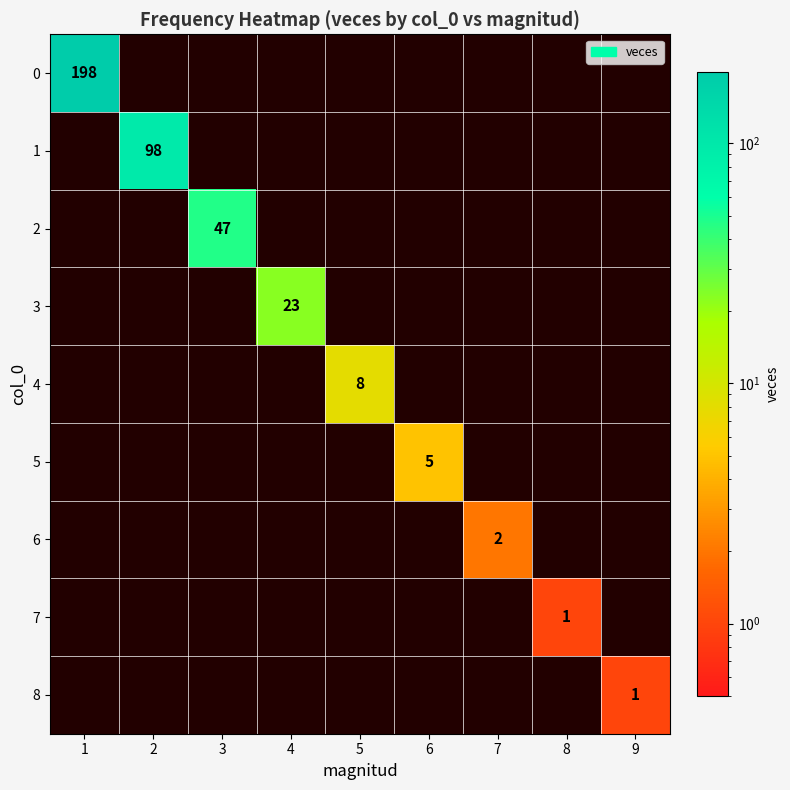

Is it true that 8 equals 1 at 9?

True